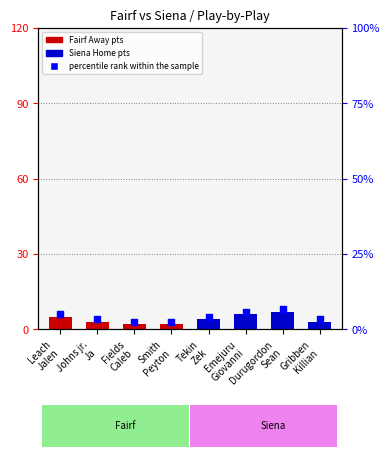

At how many categories does at least one series exceed 0?

8